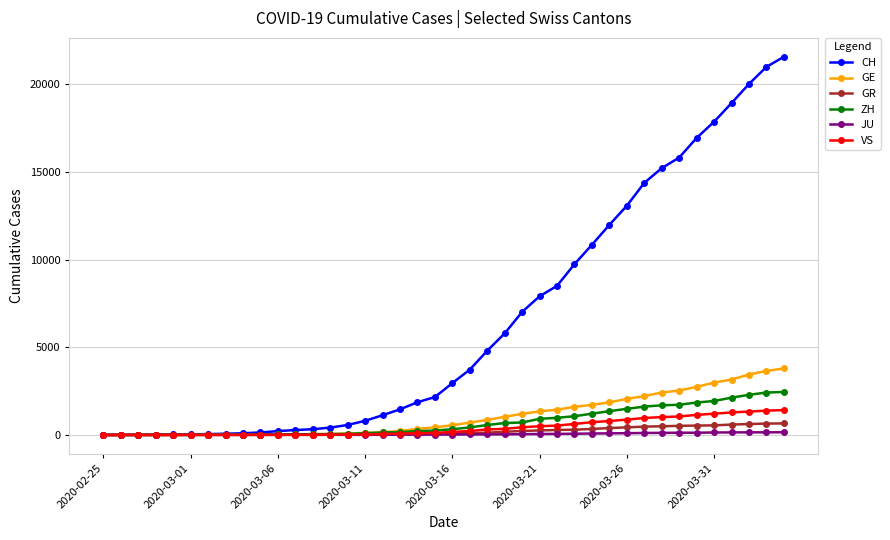

Which series has the largest range (max minus min)?

CH